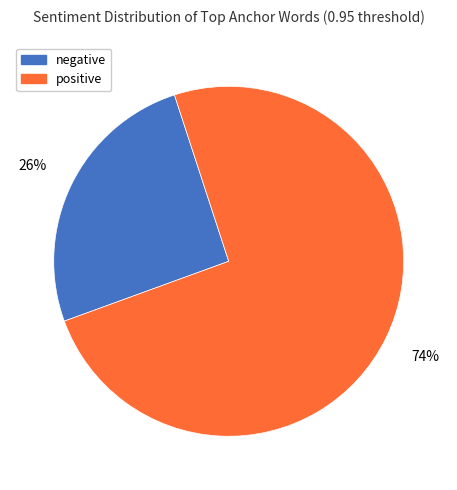

True or false: negative accounts for 26% of the total.

True